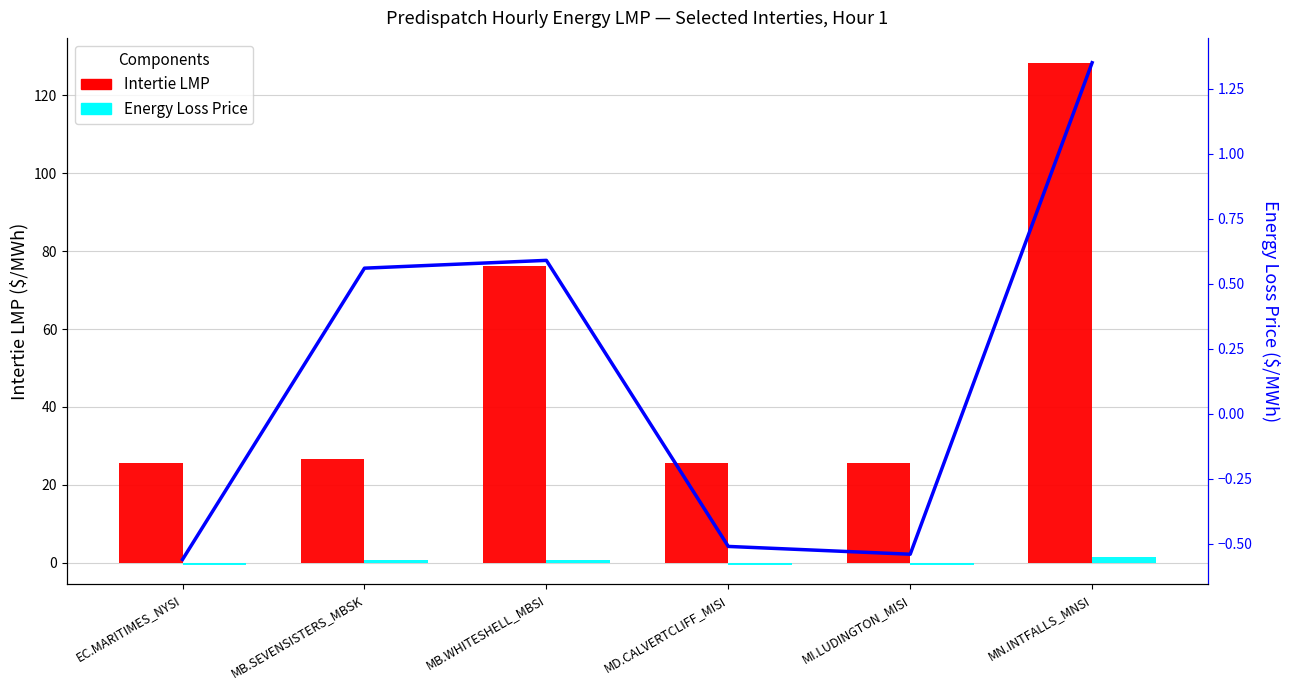

Reading right to left, extract all data points from this chart.

Intertie LMP: 128.3	25.6	25.7	76.2	26.7	25.6
Energy Loss Price: 1.4	-0.5	-0.5	0.6	0.6	-0.6
Energy Loss Price trend: 1.4	-0.5	-0.5	0.6	0.6	-0.6